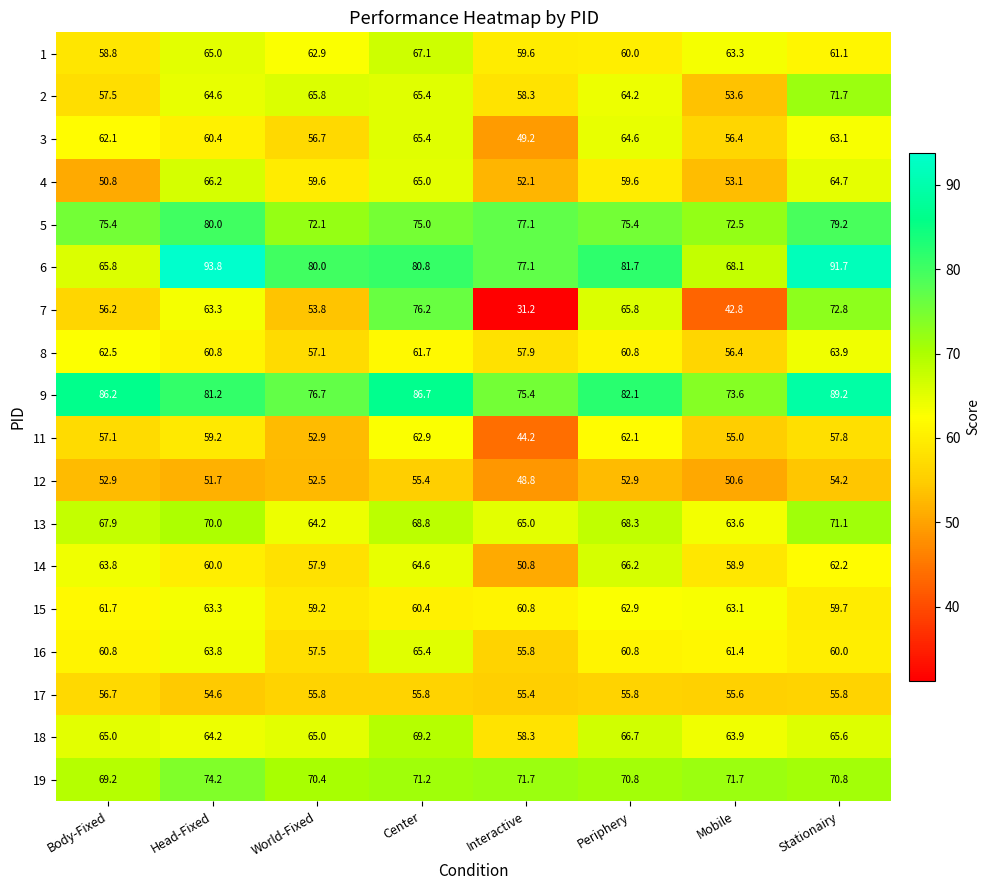

What is the spread (max minus min) of values at Body-Fixed?

35.4